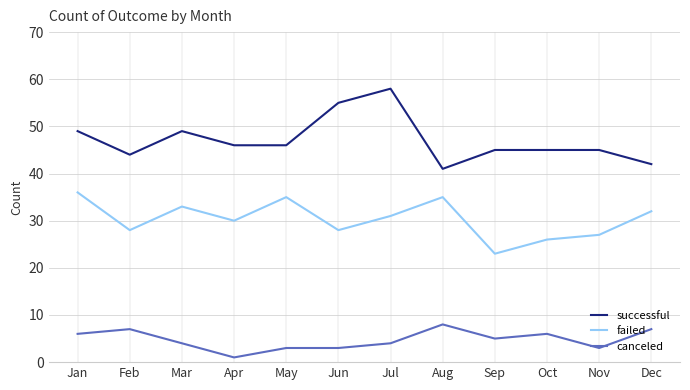

Reading right to left, transcribe all the data shown in this chart.

successful: 42	45	45	45	41	58	55	46	46	49	44	49
failed: 32	27	26	23	35	31	28	35	30	33	28	36
canceled: 7	3	6	5	8	4	3	3	1	4	7	6